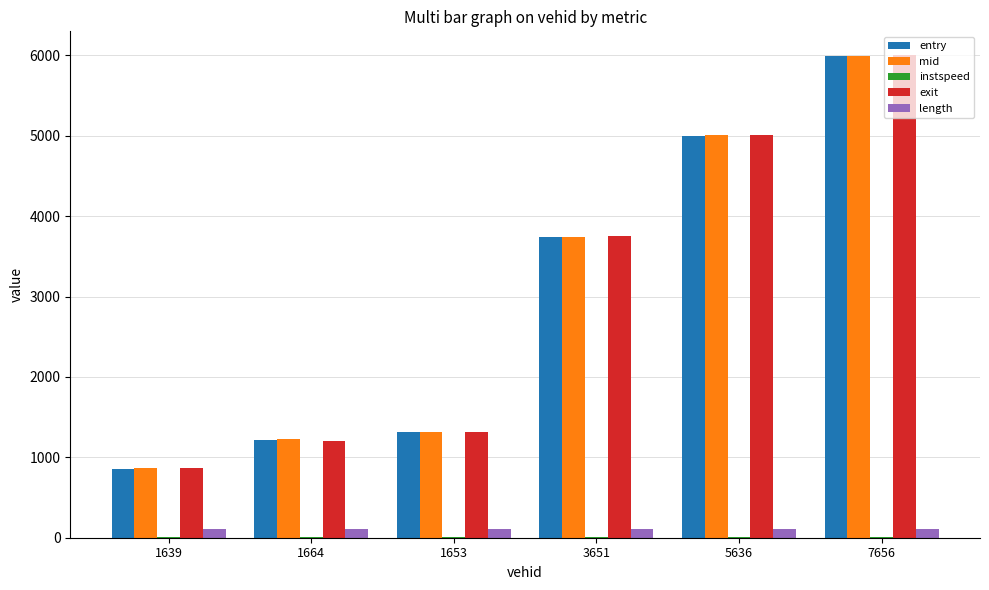

What is the maximum value shown in the chart?

5999.3